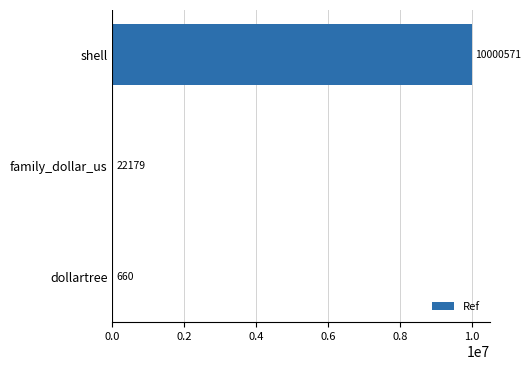

Which has a higher value, family_dollar_us or dollartree?

family_dollar_us